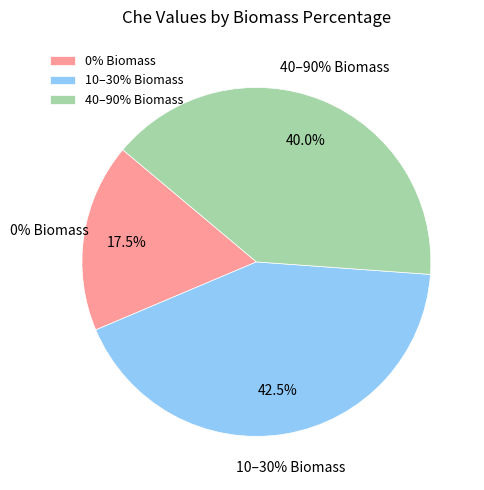

Between 20% and 10%, which is larger?

10%